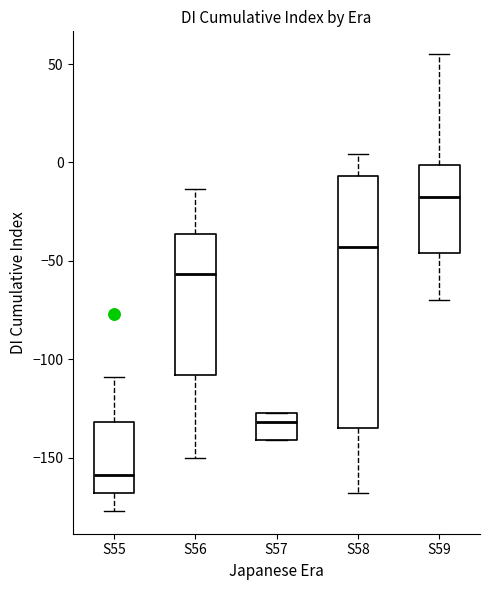

Reading left to right, read every box against the y-axis: the position of its median line, the range the box covers, and the ends of its whiskers. The values are not printed on the chart, so give them approximately, as read against the axis.

S55: median -160, box -170 to -130, whiskers -175 to -110
S56: median -55, box -110 to -35, whiskers -150 to -15
S57: median -130, box -140 to -125, whiskers -140 to -125
S58: median -45, box -135 to -5, whiskers -170 to 5
S59: median -15, box -45 to 0, whiskers -70 to 55